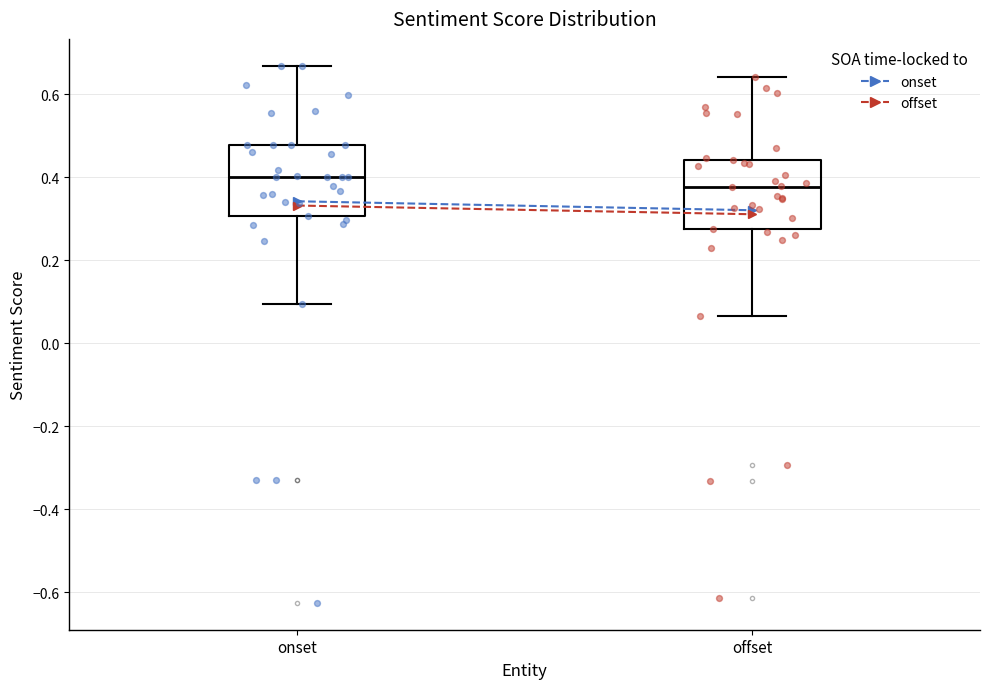

Where does the upper whisker of the box for onset end on the y-axis? The values are not printed on the chart, so give them approximately, as read against the axis.

0.66